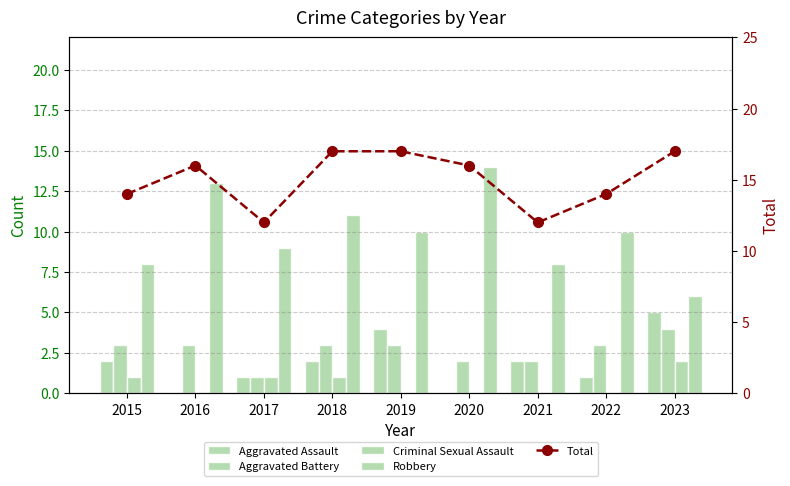

Which has a higher value, 2015 or 2023?

2023